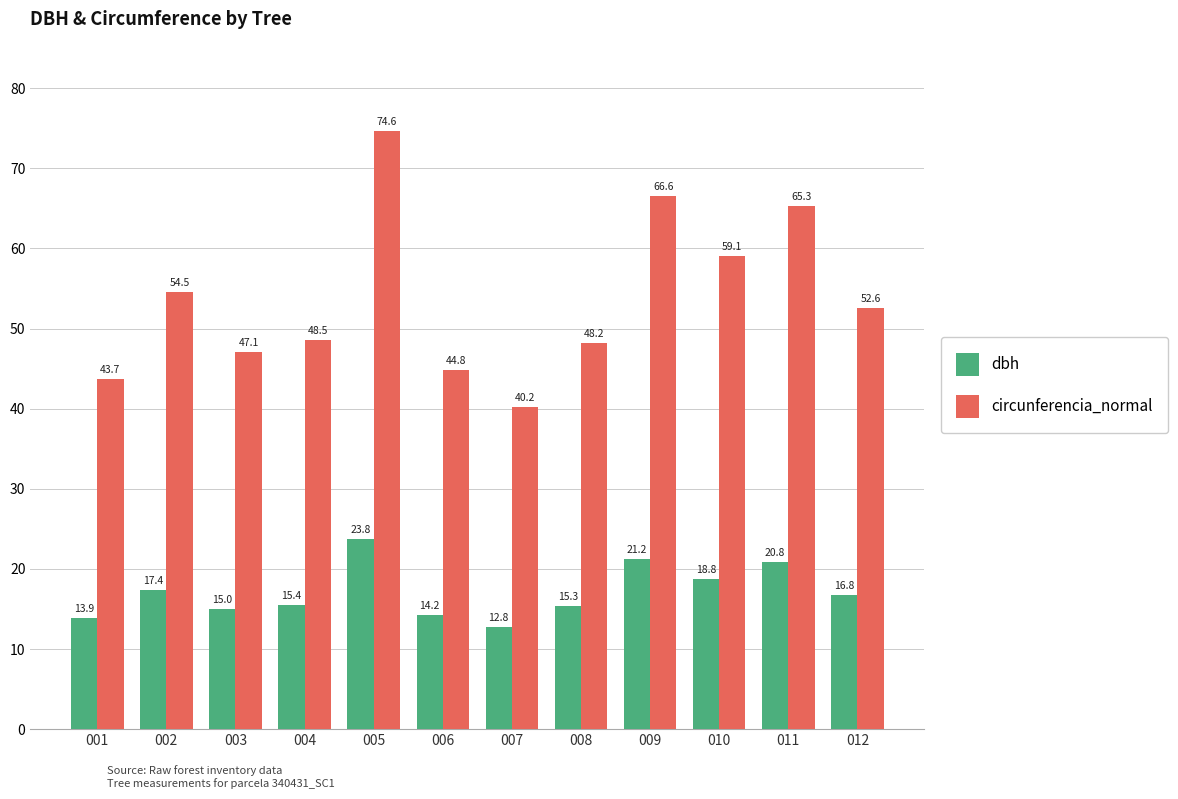

What is the difference between the circunferencia_normal values at 004 and 009?

18.1